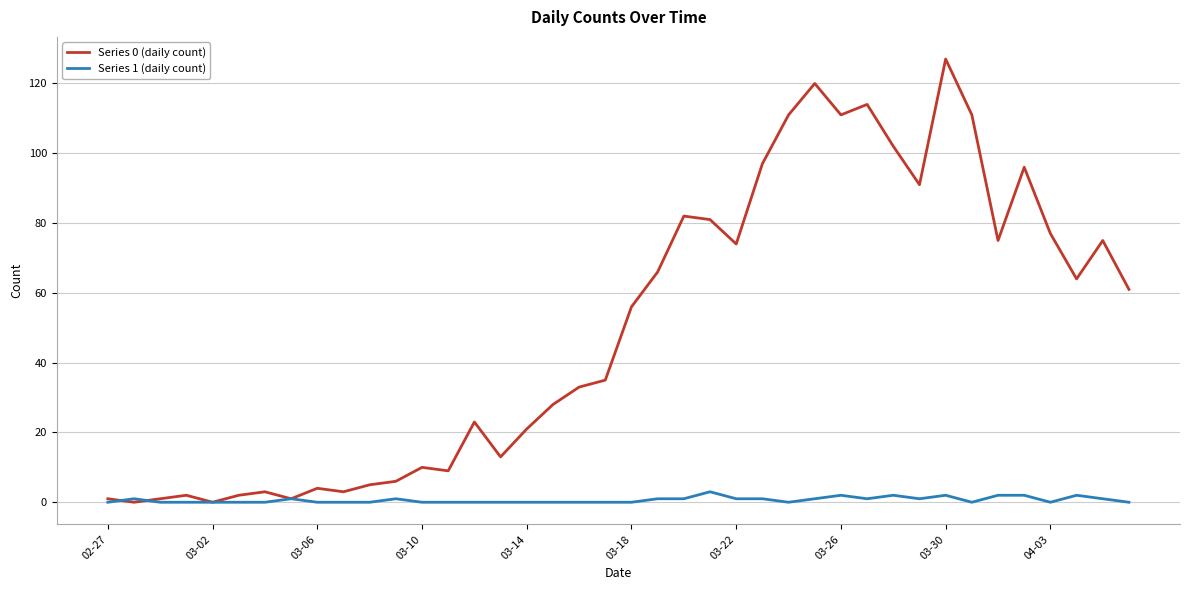

List the series in order of their overall mean, highest first.

Series 0 (daily count), Series 1 (daily count)